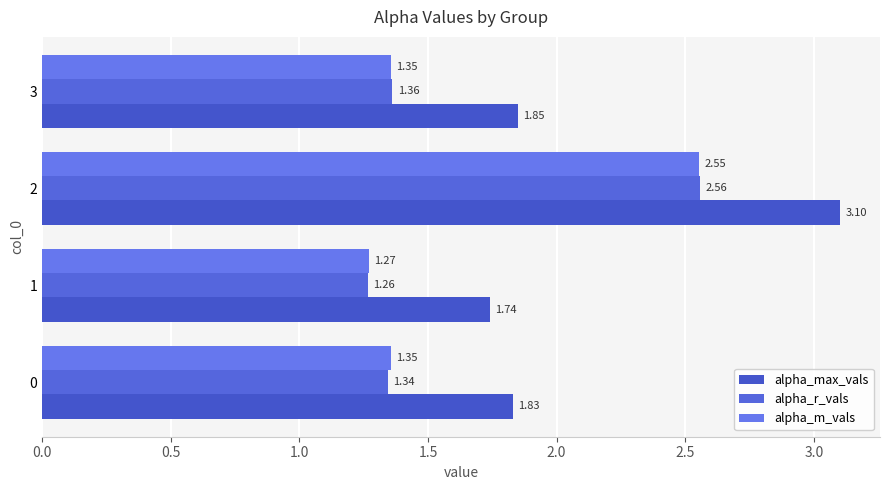

Which series has the widest spread of values?

alpha_max_vals